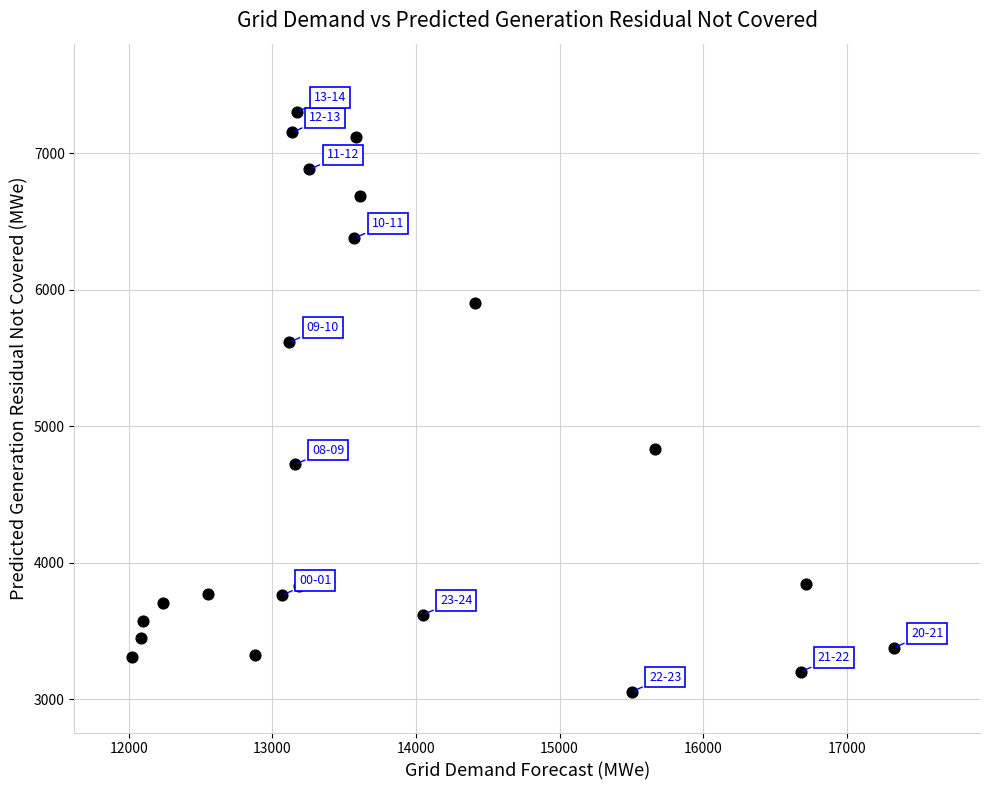

What is the range of X values (max minus min)?

5307